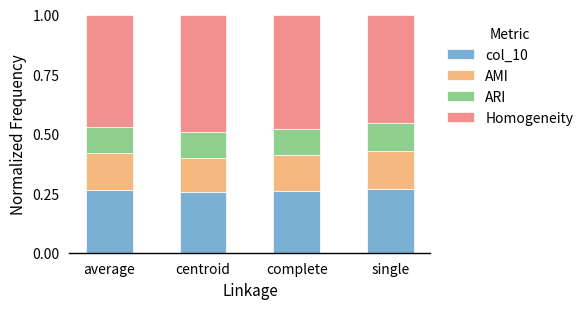

The value of col_10 at complete is 0.1. True or false?

False